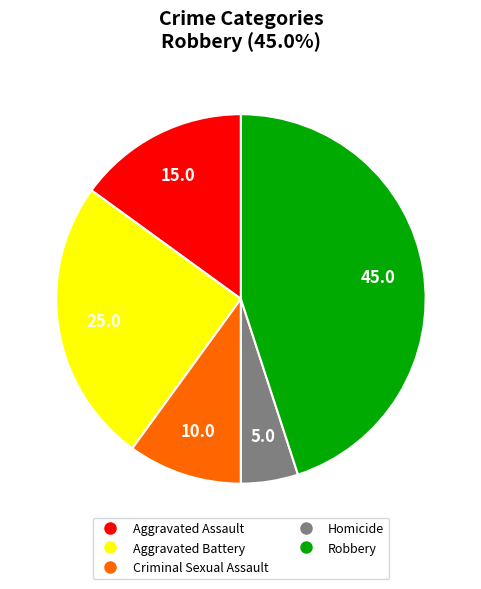

Approximately how many times larger is the value at Criminal Sexual Assault compared to Aggravated Assault?

0.7